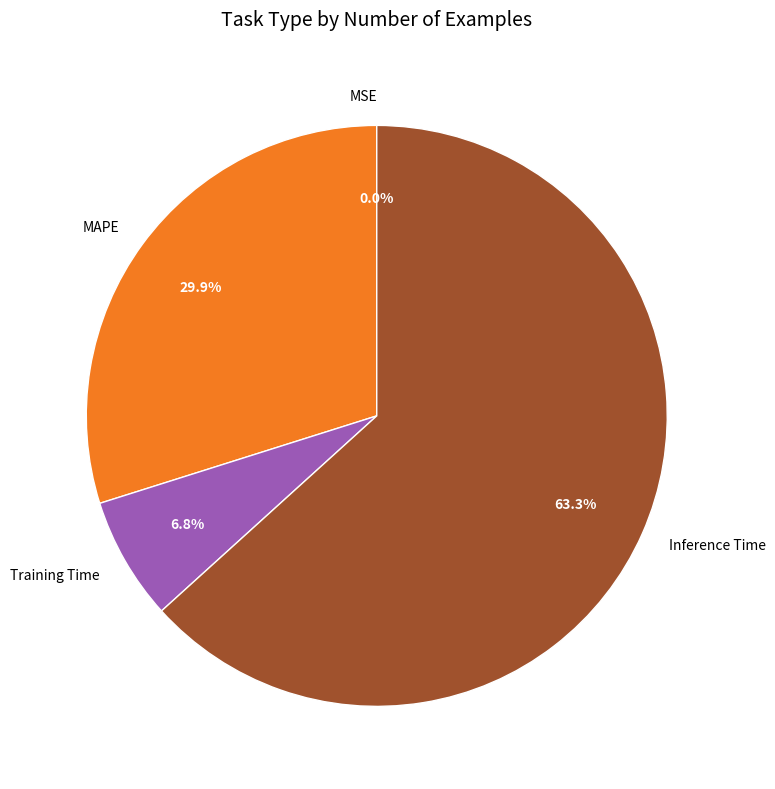

Which category has the biggest portion of the pie?

Inference Time